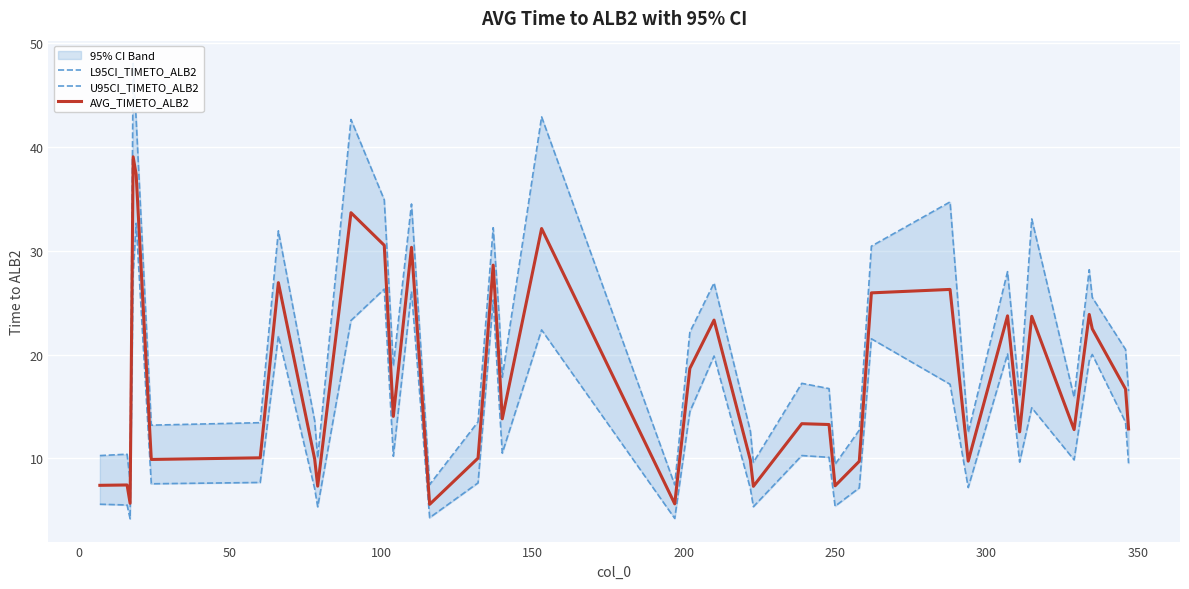

True or false: U95CI_TIMETO_ALB2 and AVG_TIMETO_ALB2 cross at least once.

False